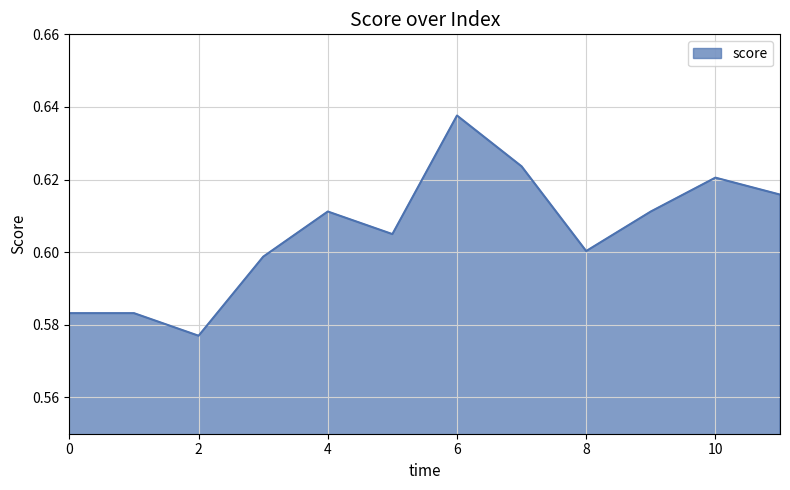

At which category does the data reach its first local peak?

4